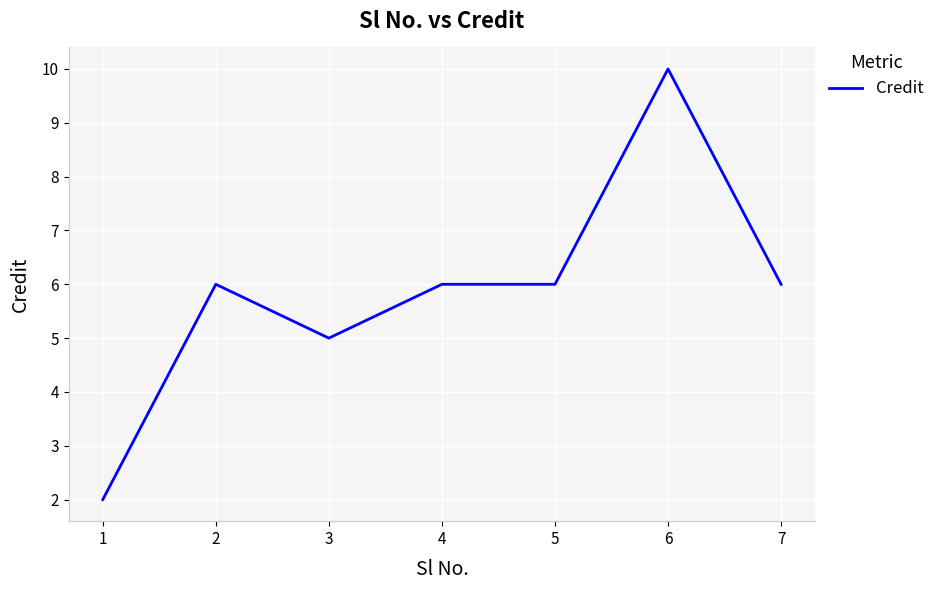

What is the average value?

6